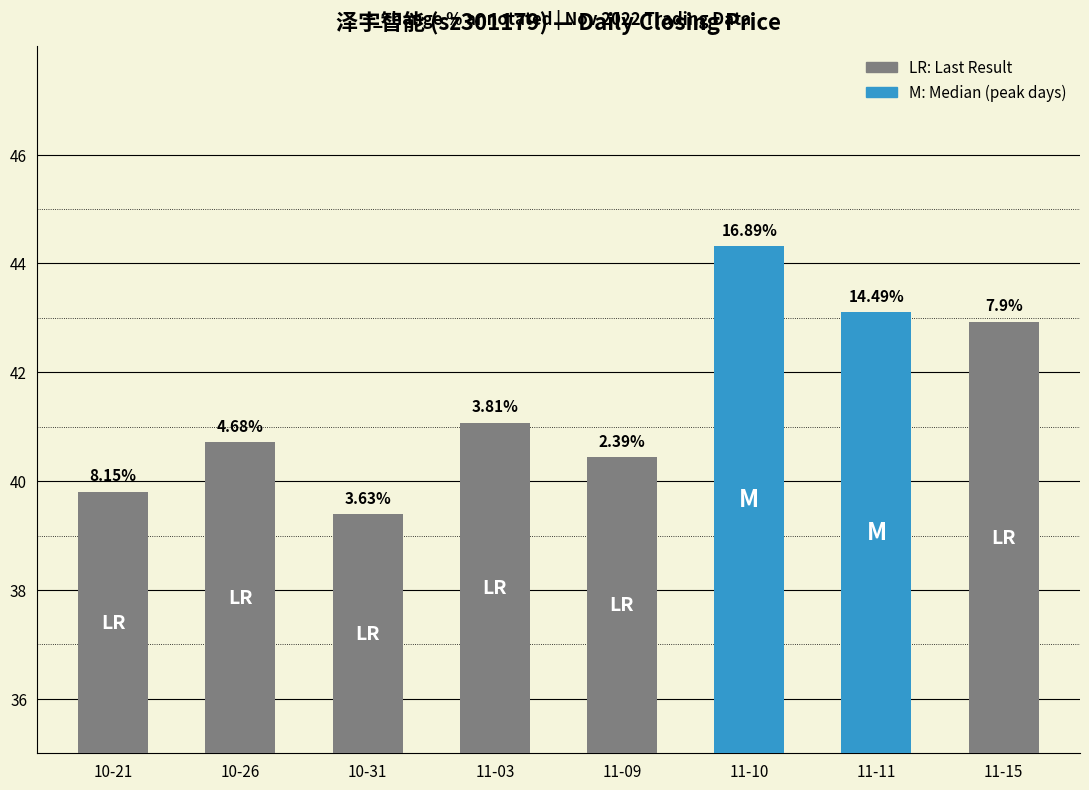

How many bars are there in total?

8